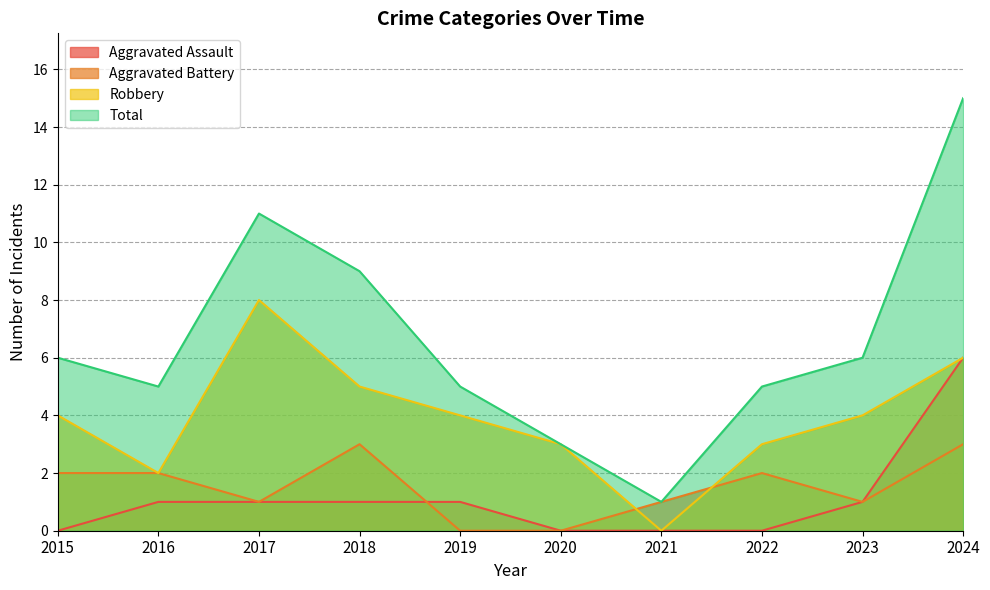

Does the chart display data point markers on the line(s)?

No